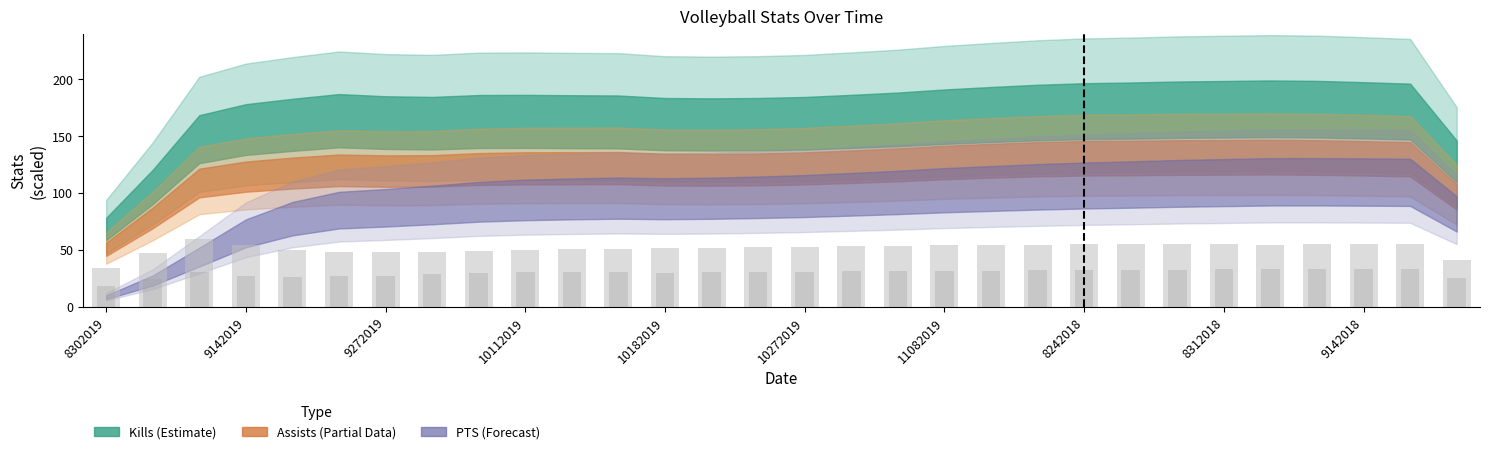

What is the label of the 20th bar from the right?

10